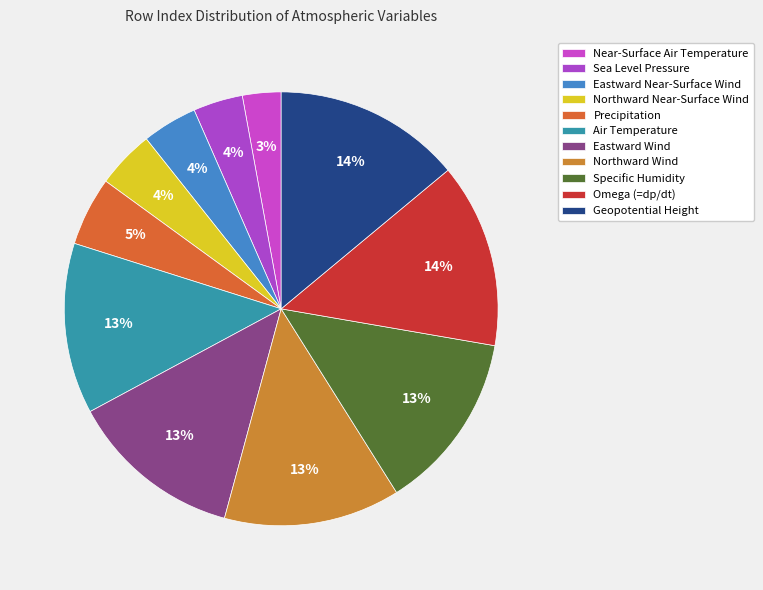

Which category has the smallest portion of the pie?

Near-Surface Air Temperature